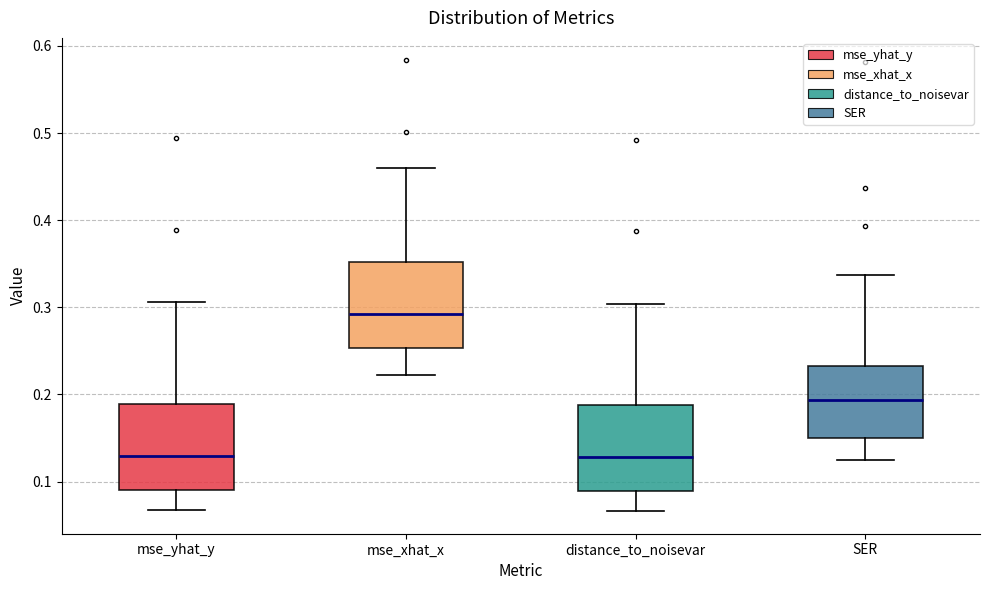

Reading left to right, transcribe this box plot: for each box, give where its median line is, the range the box spans, and where its two whiskers end, as read against the y-axis. The values are not printed on the chart, so give them approximately, as read against the axis.

mse_yhat_y: median 0.13, box 0.09 to 0.19, whiskers 0.07 to 0.31
mse_xhat_x: median 0.29, box 0.25 to 0.35, whiskers 0.22 to 0.46
distance_to_noisevar: median 0.13, box 0.09 to 0.19, whiskers 0.07 to 0.30
SER: median 0.19, box 0.15 to 0.23, whiskers 0.13 to 0.34